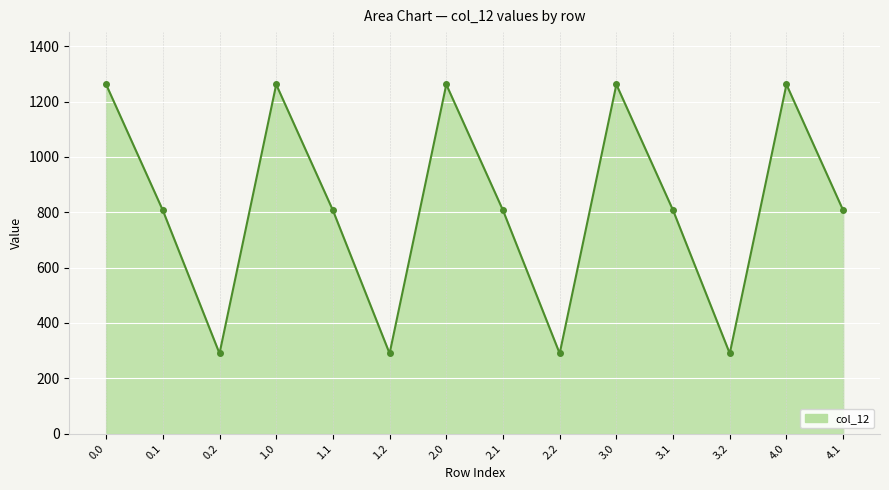

Reading left to right, transcribe all the data shown in this chart.

1261.6	806.9	289.5	1261.6	806.9	289.5	1261.6	806.9	289.5	1261.6	806.9	289.5	1261.6	806.9